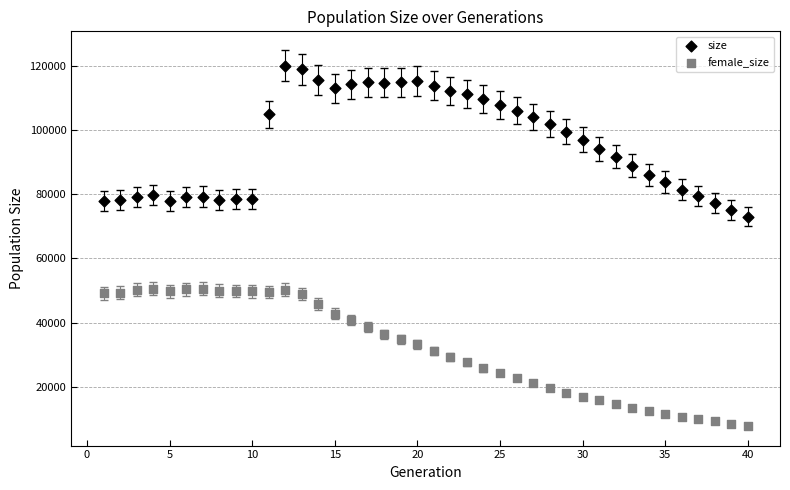

What are all the series names shown in the legend?

size, female_size